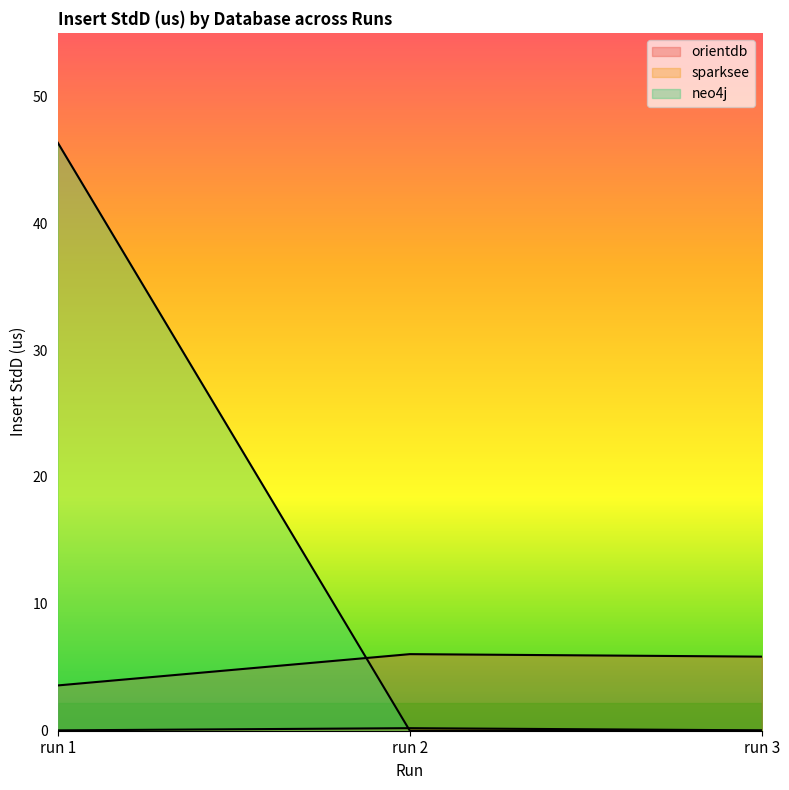

How many values in neo4j are above zero?

1